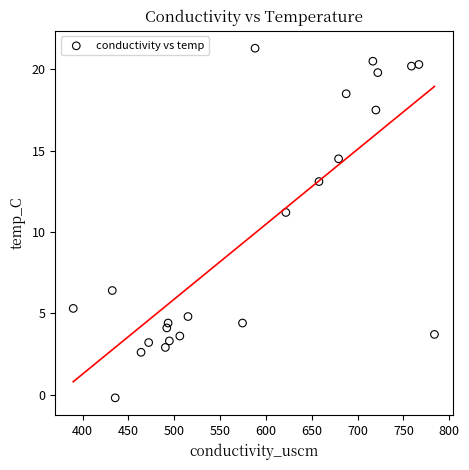

What is the range of X values (max minus min)?

394.1